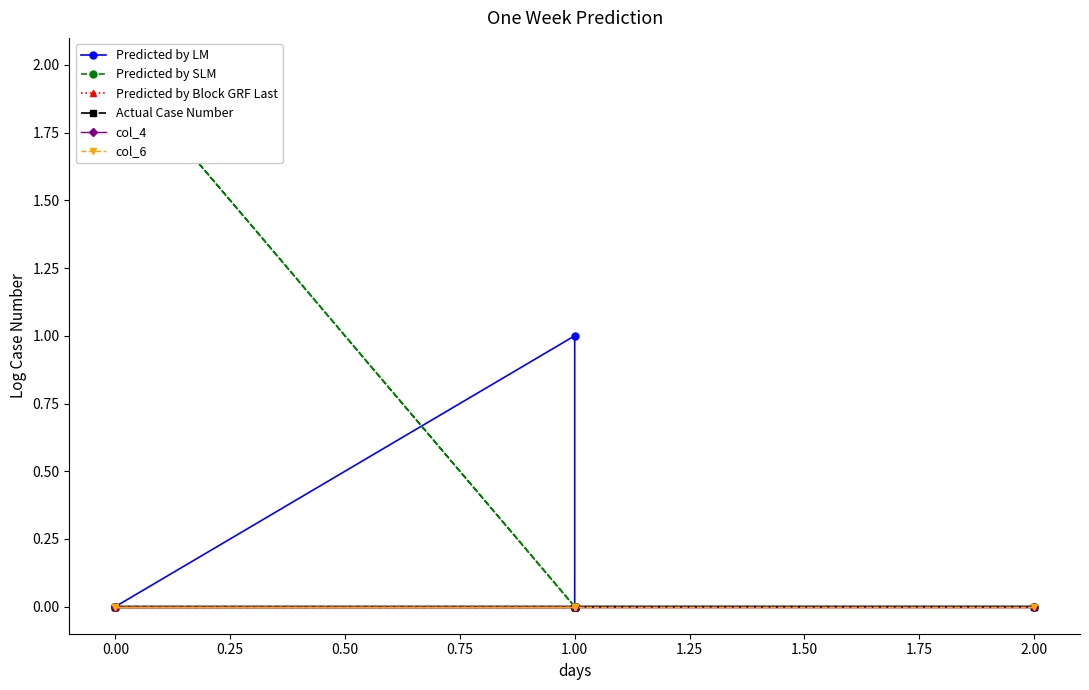

What are all the series names shown in the legend?

Predicted by LM, Predicted by SLM, Predicted by Block GRF Last, Actual Case Number, col_4, col_6